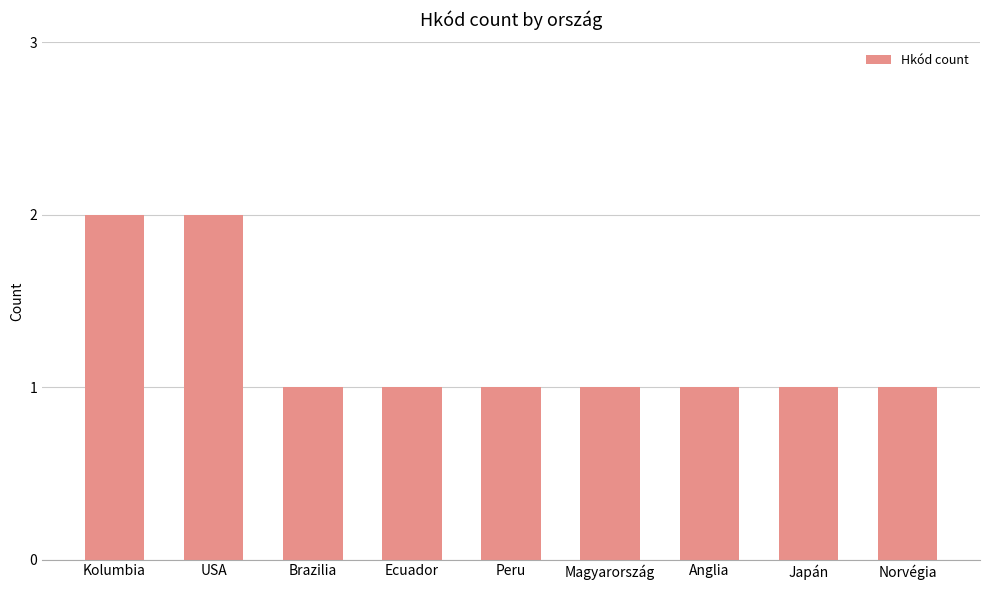

True or false: the data shows 1 at Japán.

True